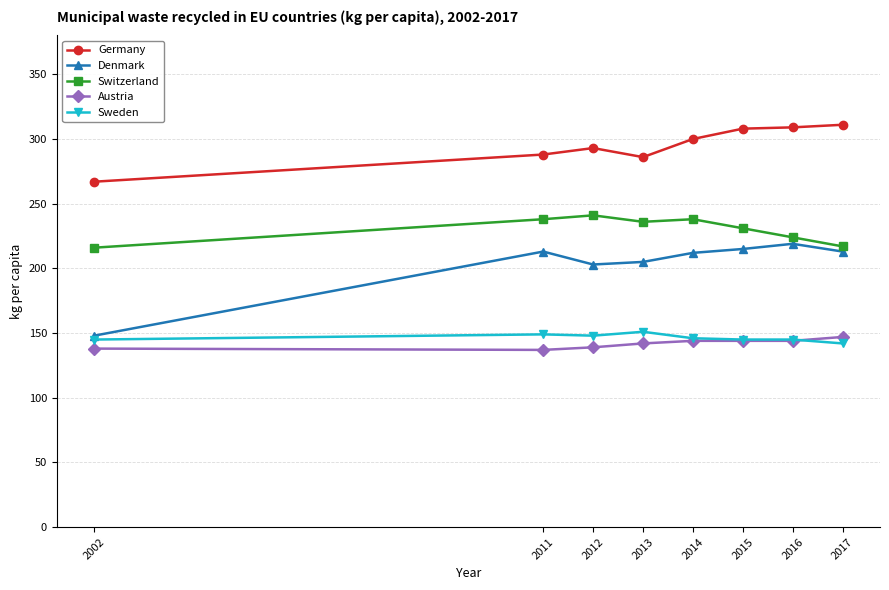

What value does the Sweden series have at 2012?

148